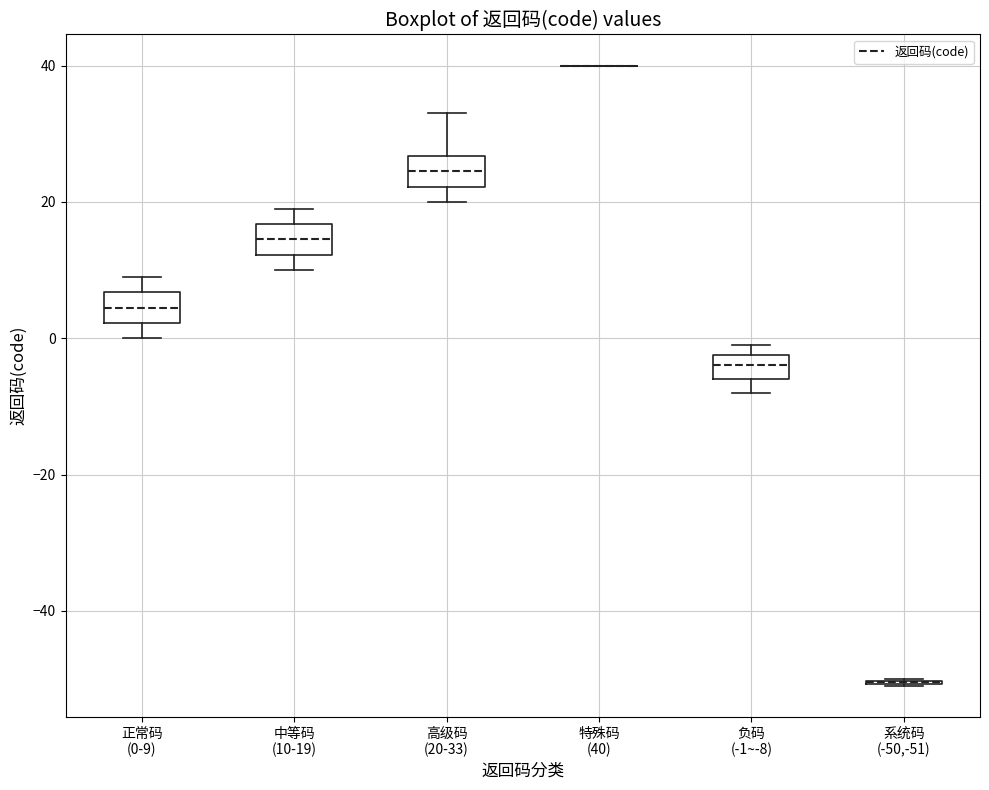

Reading left to right, transcribe this box plot: for each box, give where its median line is, the range the box spans, and where its two whiskers end, as read against the y-axis. The values are not printed on the chart, so give them approximately, as read against the axis.

正常码 (0-9): median 4, box 2 to 6, whiskers 0 to 10
中等码 (10-19): median 14, box 12 to 16, whiskers 10 to 20
高级码 (20-33): median 24, box 22 to 26, whiskers 20 to 34
特殊码 (40): box collapsed to a line at 40, whiskers 40 to 40
负码 (-1~-8): median -4, box -6 to -2, whiskers -8 to 0
系统码 (-50,-51): box collapsed to a line at -50, whiskers -50 to -50